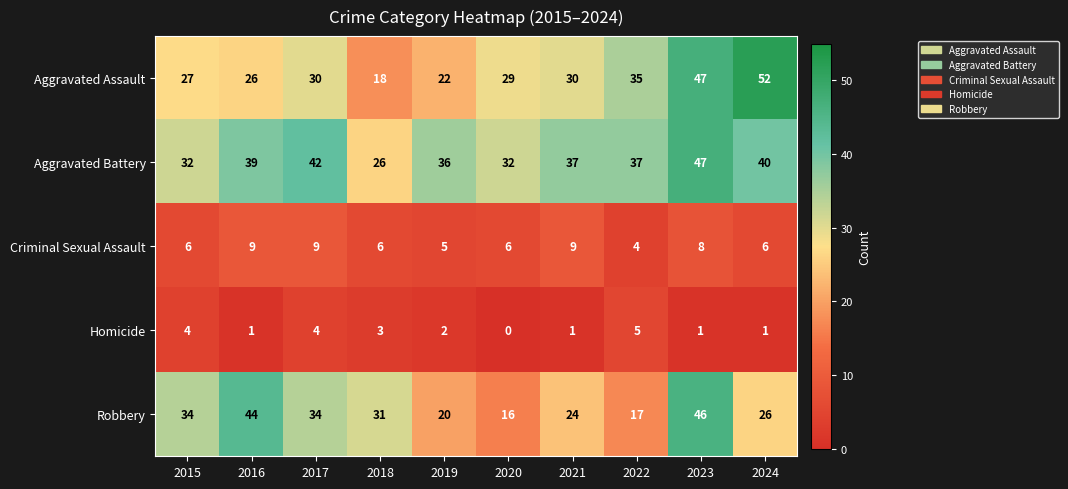

What is the difference between the highest and lowest values at 2023?

46